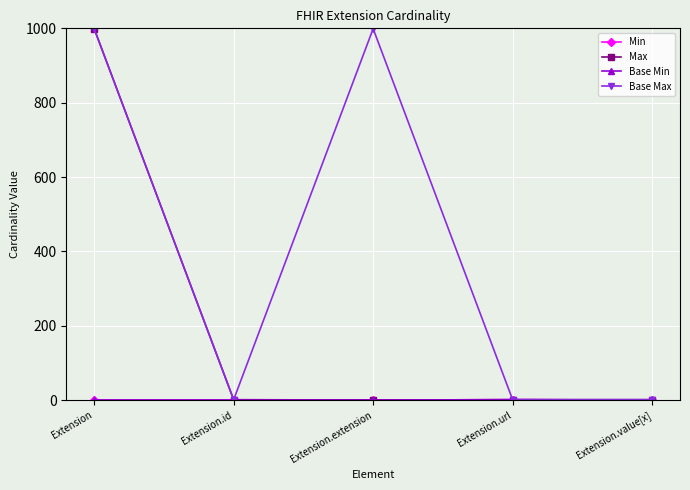

Does the chart have visible grid lines?

Yes